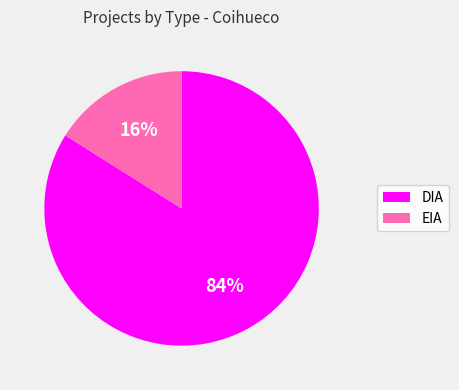

Which slice is the largest?

DIA